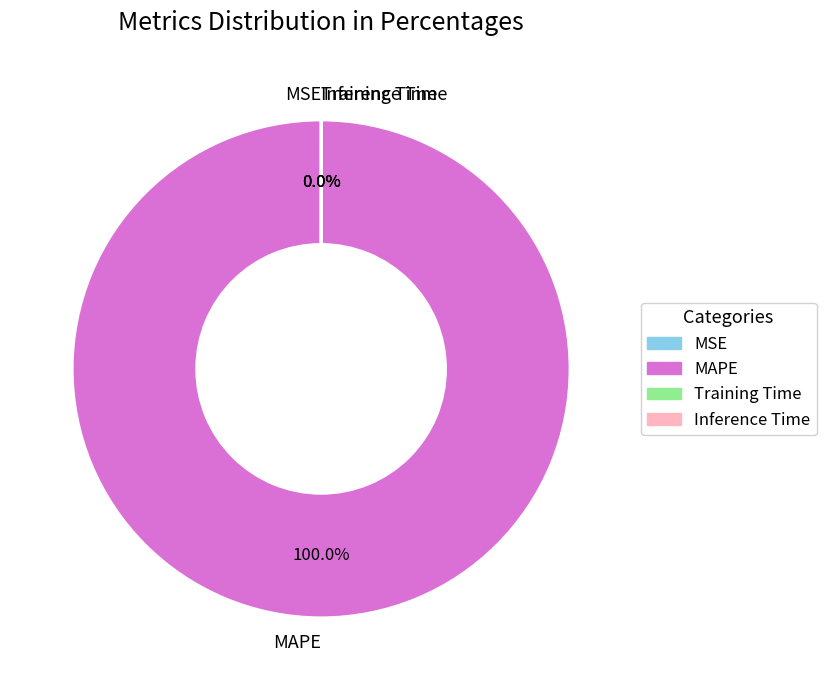

What is the majority slice?

MAPE